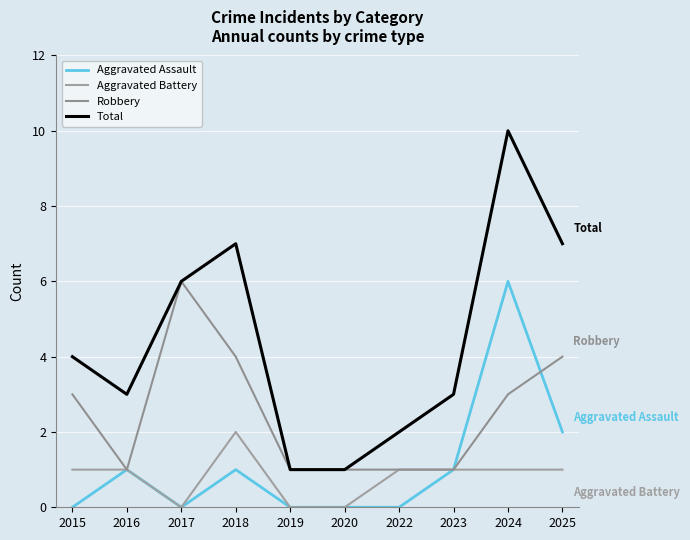

Does the chart have visible grid lines?

Yes